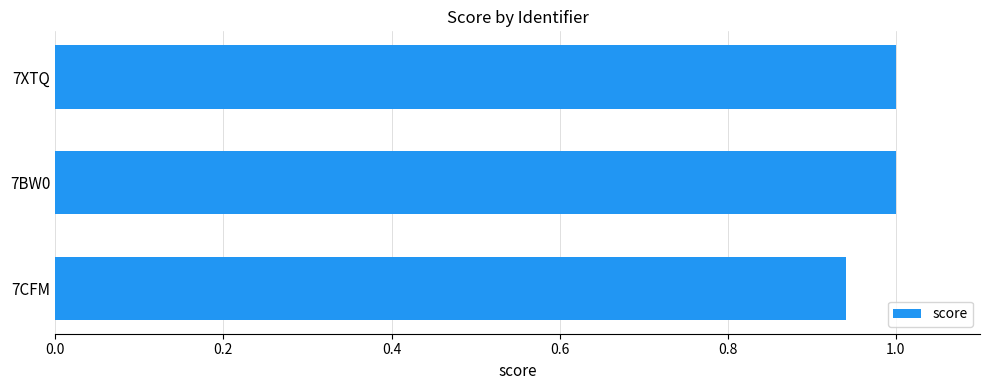

Count the number of categories in the chart.

3